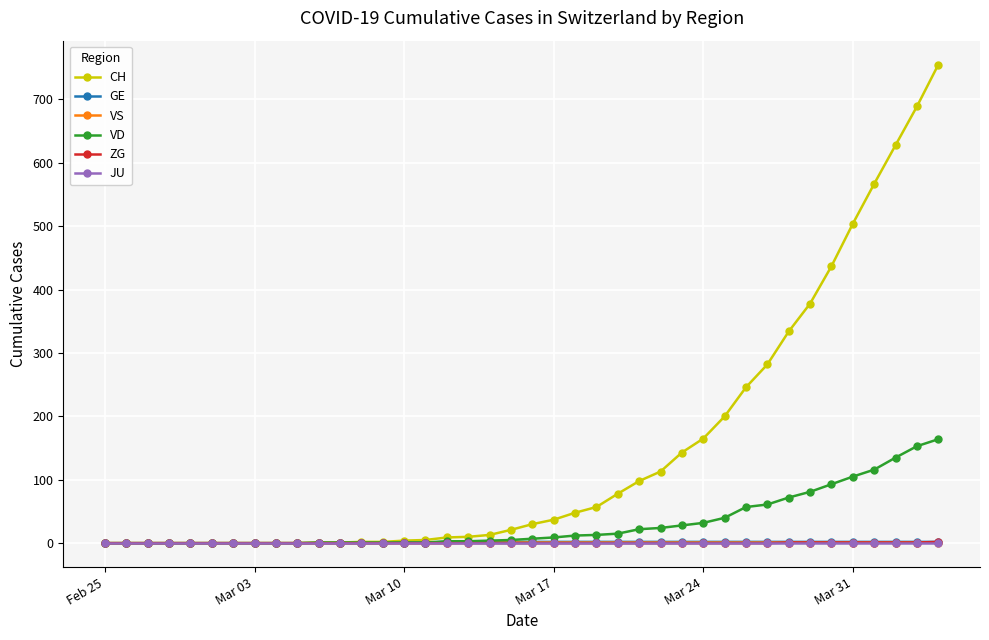

Which series has the largest total across all categories?

CH